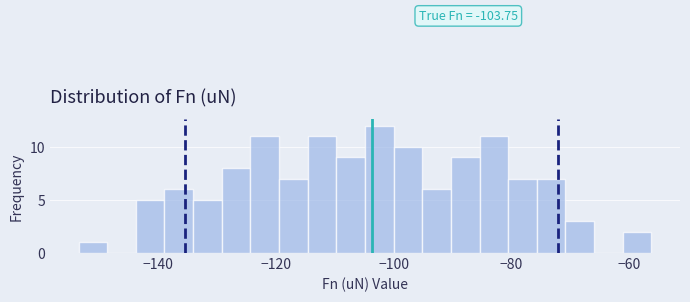

Read against the x-axis, roughly where is the centre of the tallest bar?

-102